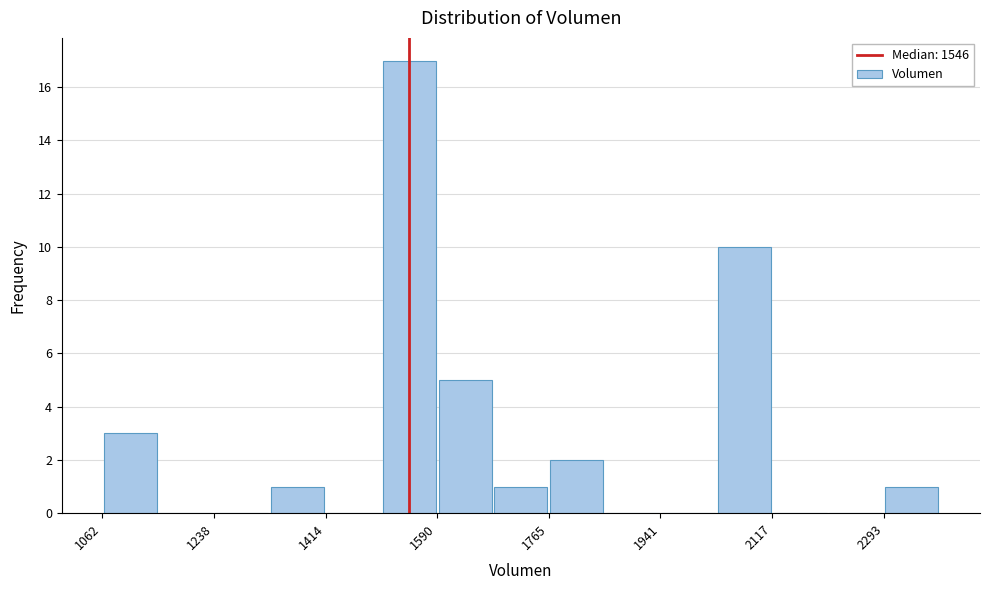

Over which range of the x-axis is the bar tallest?

1500 to 1580